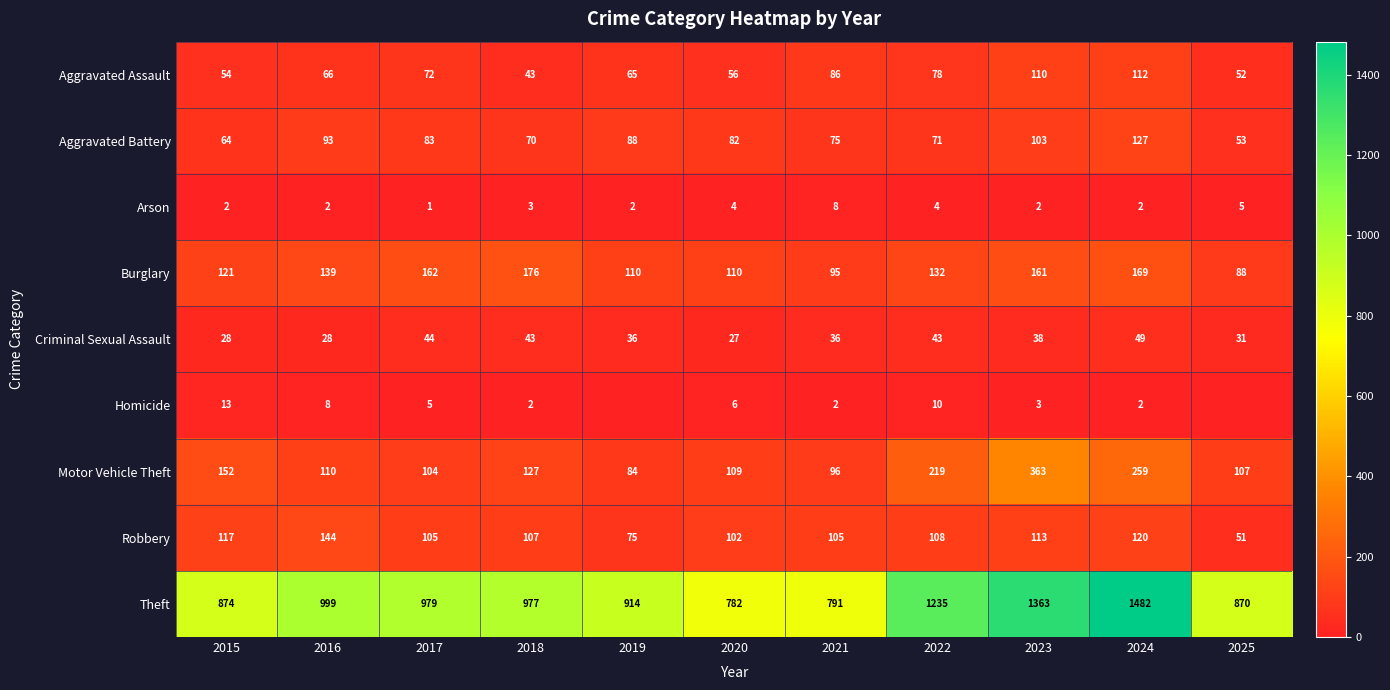

Between 2020 and 2022, which is larger?

2022